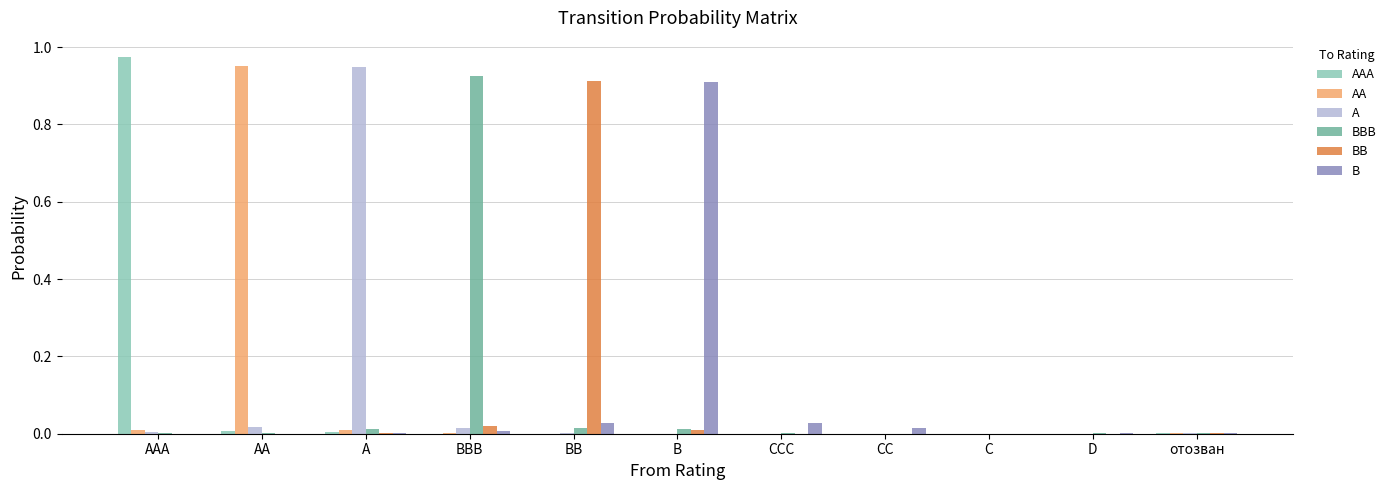

Which category has the highest value across all series?

AAA